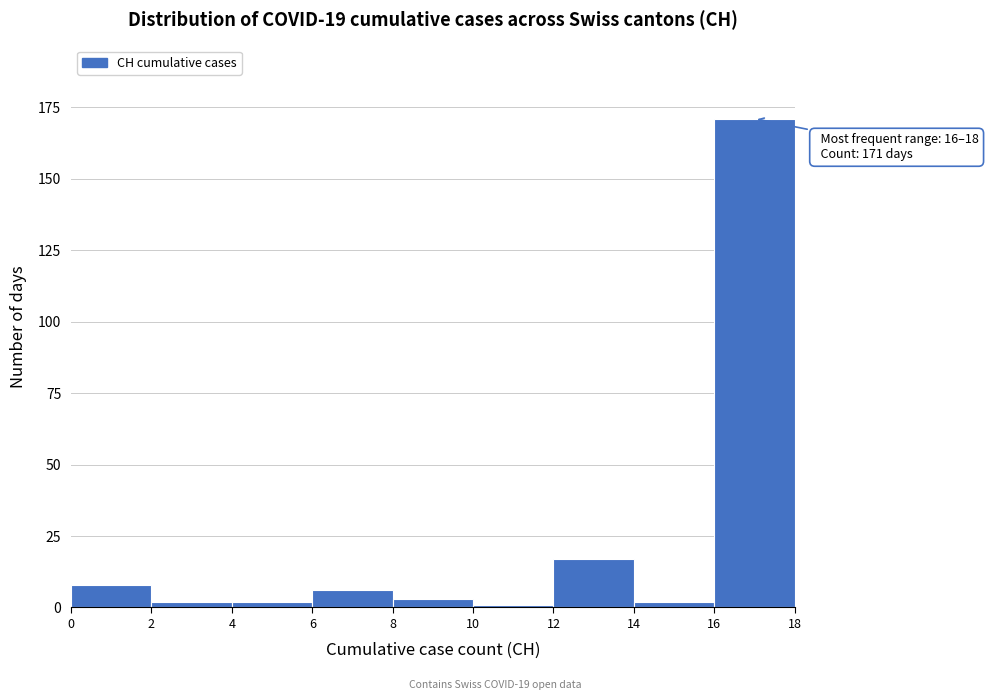

Which range on the x-axis has the tallest bar?

16 to 18